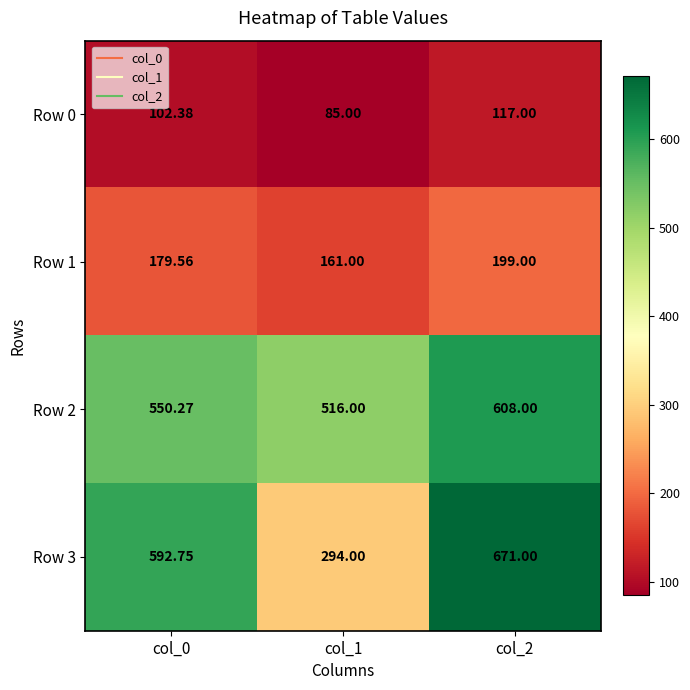

What is the total value across all series at col_1?

1056.0